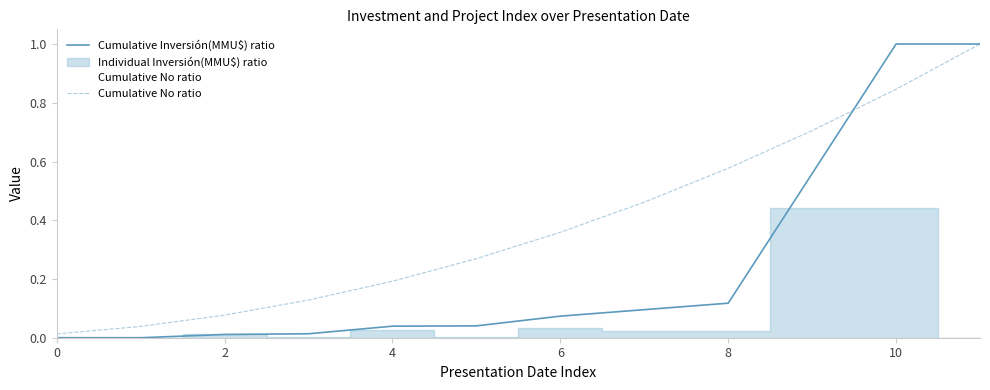

The value of Cumulative Inversión(MMU$) ratio at 7 is 0.1. True or false?

True